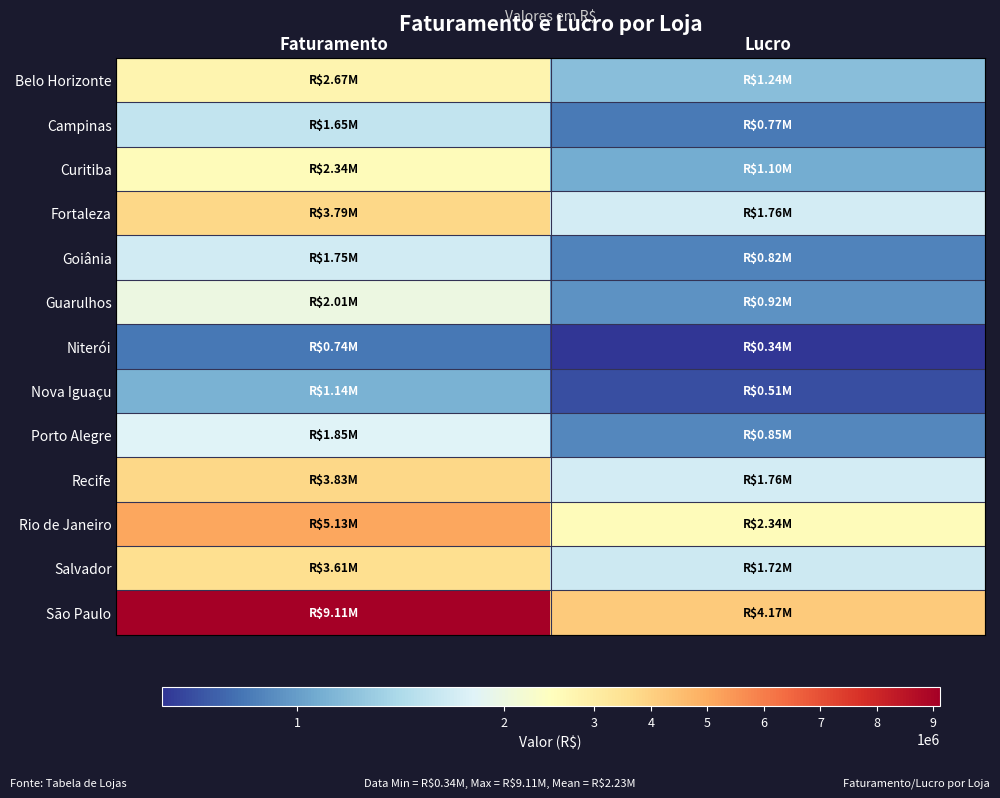

Between Faturamento and Lucro, which is larger?

Faturamento